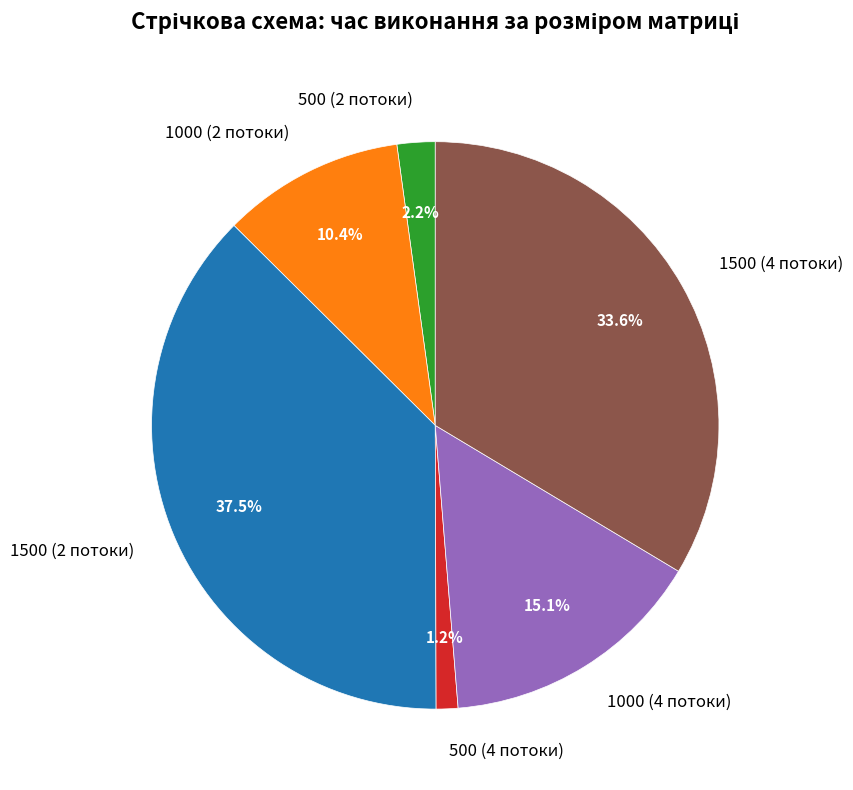

Which slice is the smallest?

500 (4 потоки)